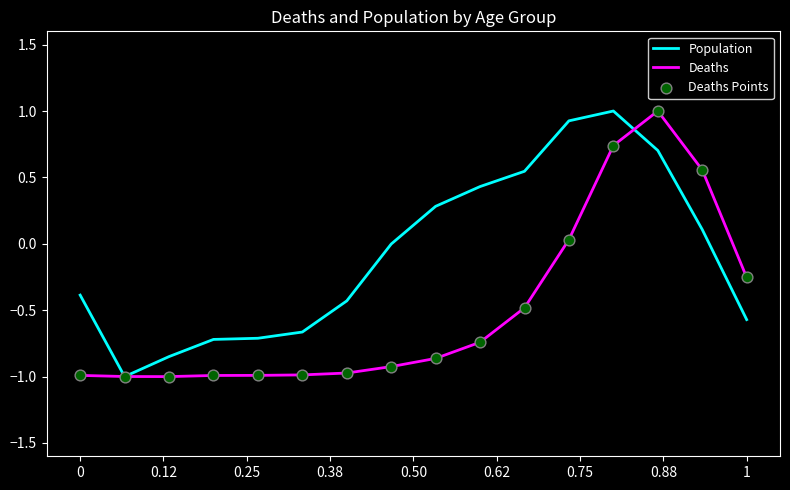

Which series has the largest total across all categories?

Population